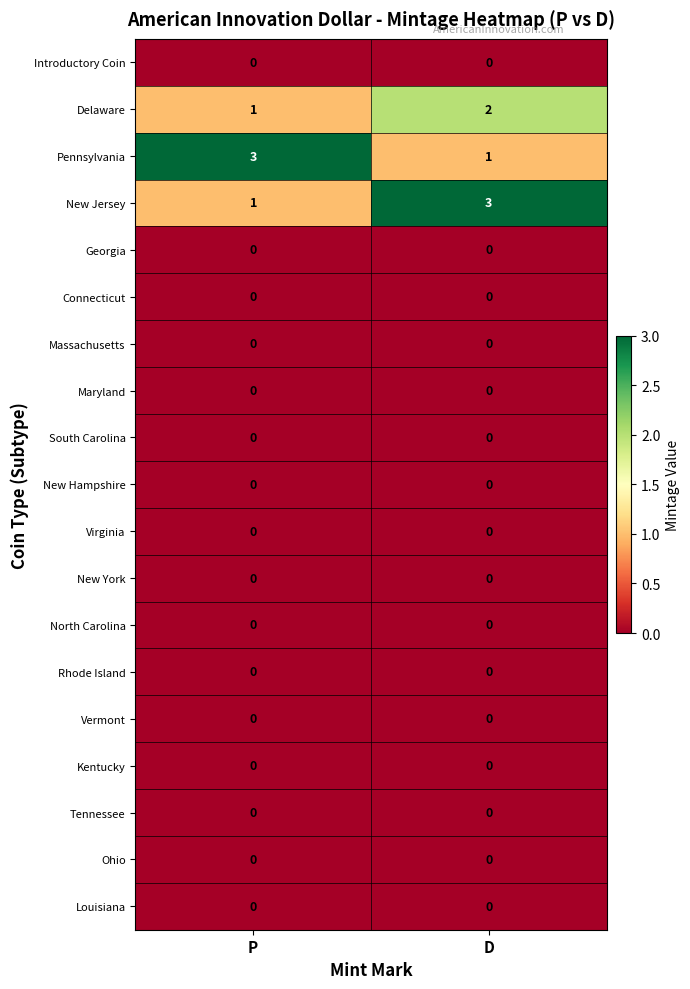

Is the value of Louisiana at D greater than the value of Delaware at P?

No